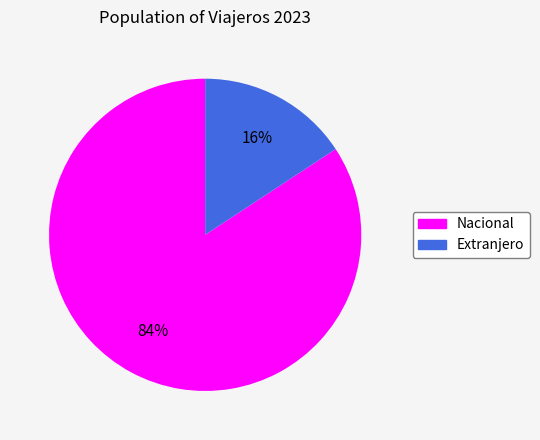

Between Extranjero and Nacional, which is larger?

Nacional